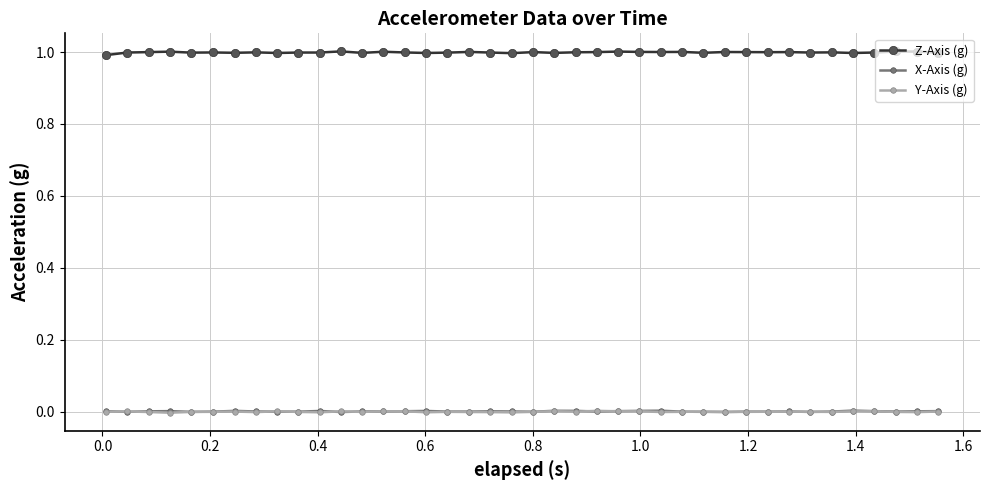

True or false: Z-Axis (g) and X-Axis (g) intersect in this chart.

False